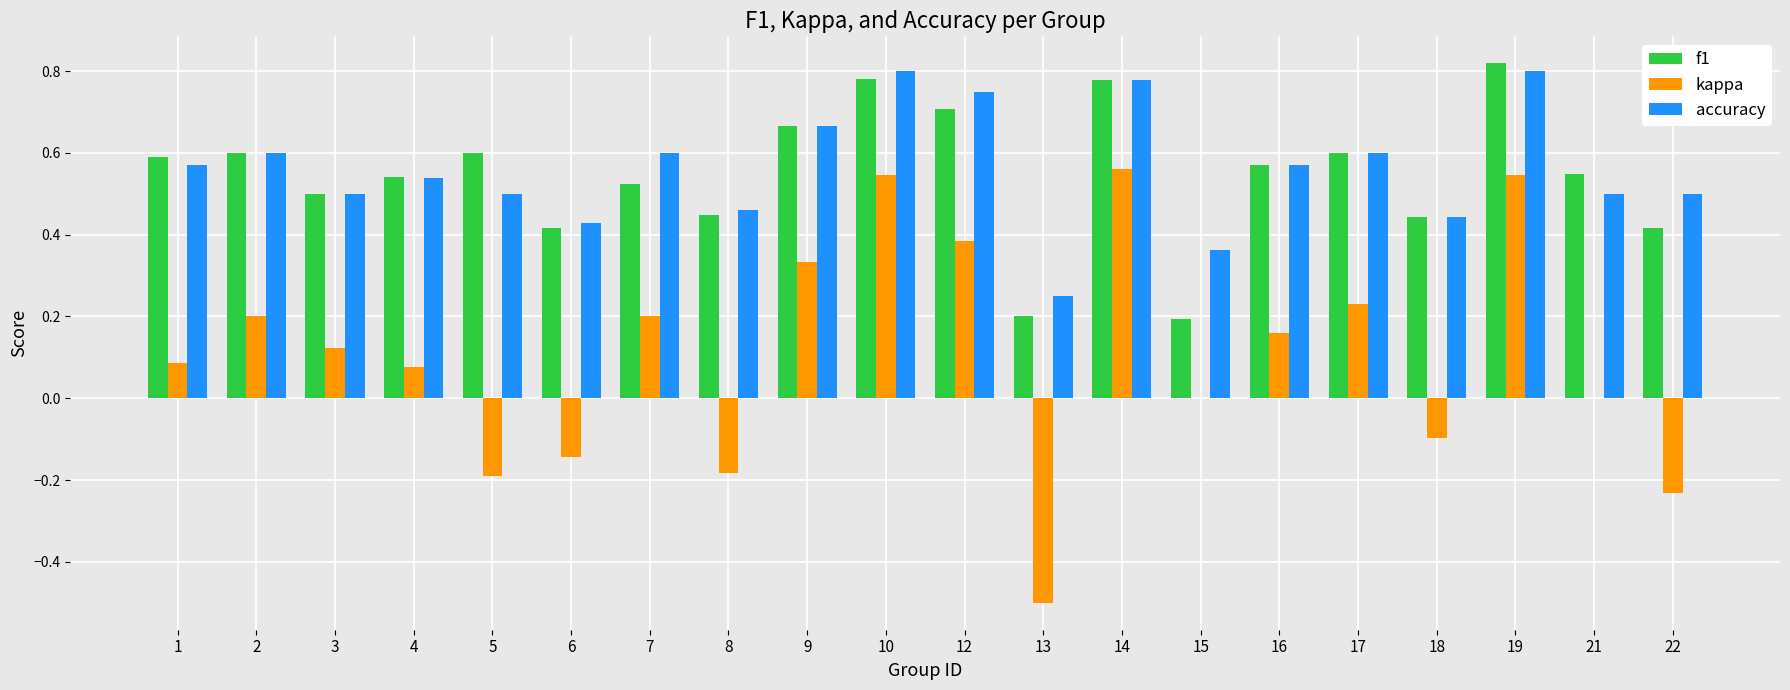

Between 4 and 17, which series saw the biggest shift?

kappa